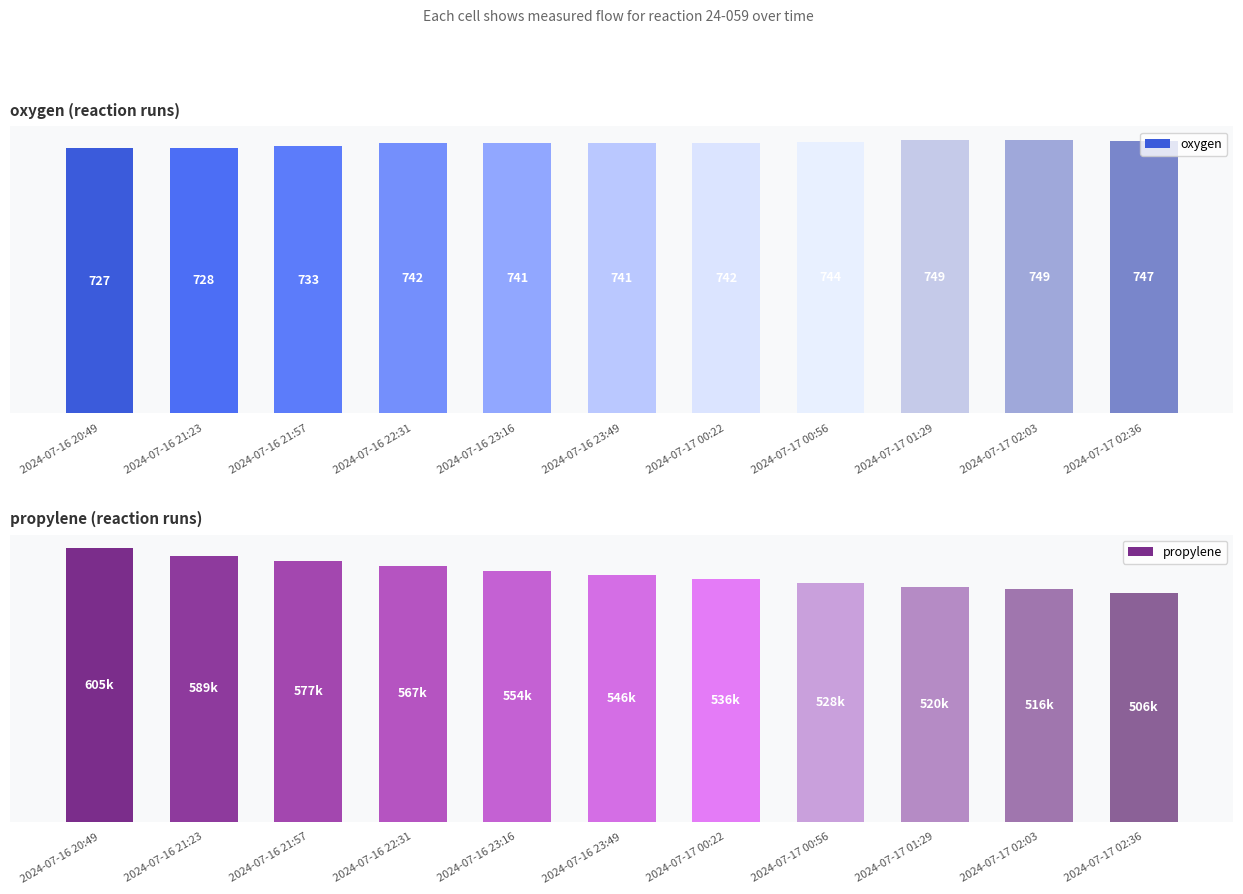

What is the difference between the second highest and minimum values in the propylene series?

83497.7